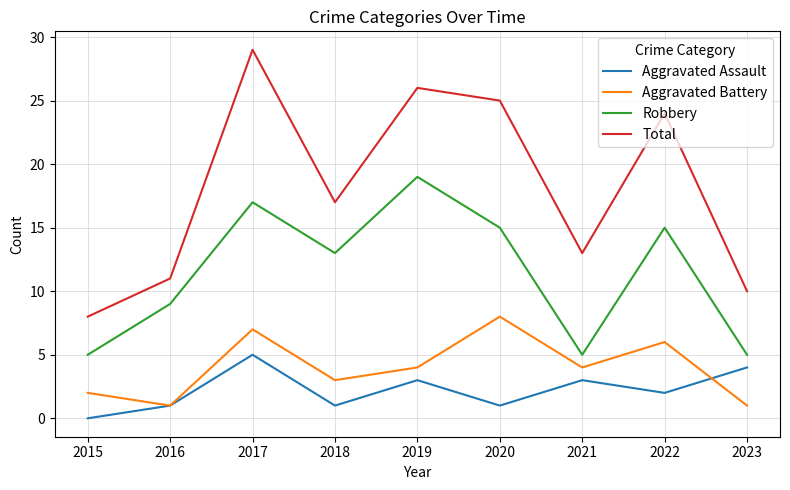

At which category is the sum across all series the highest?

2017